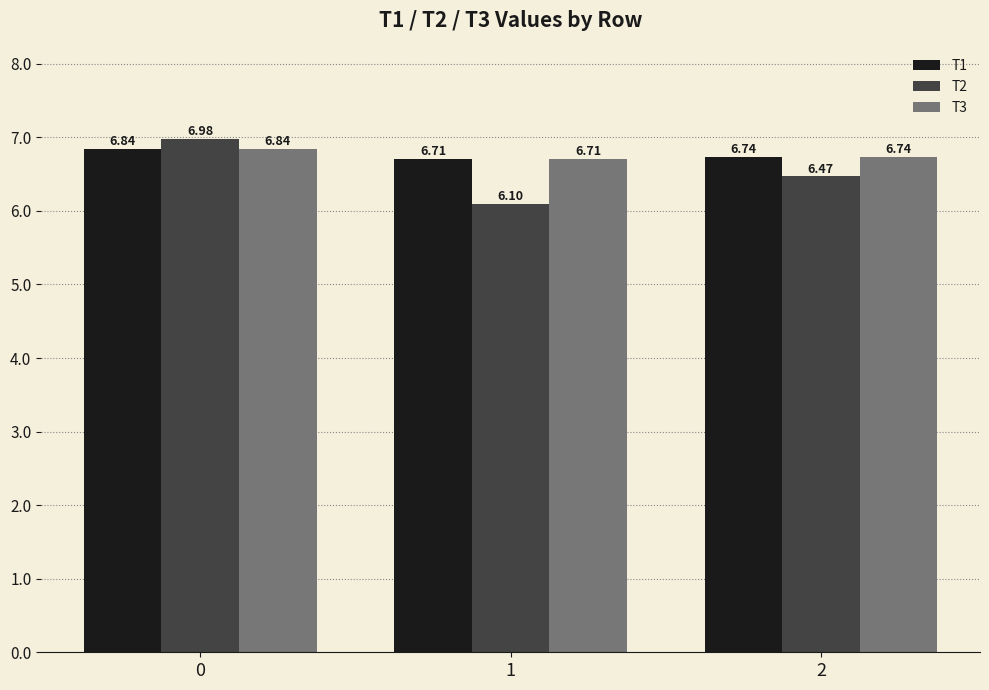

The value of T1 at 2 is 6.7. True or false?

True